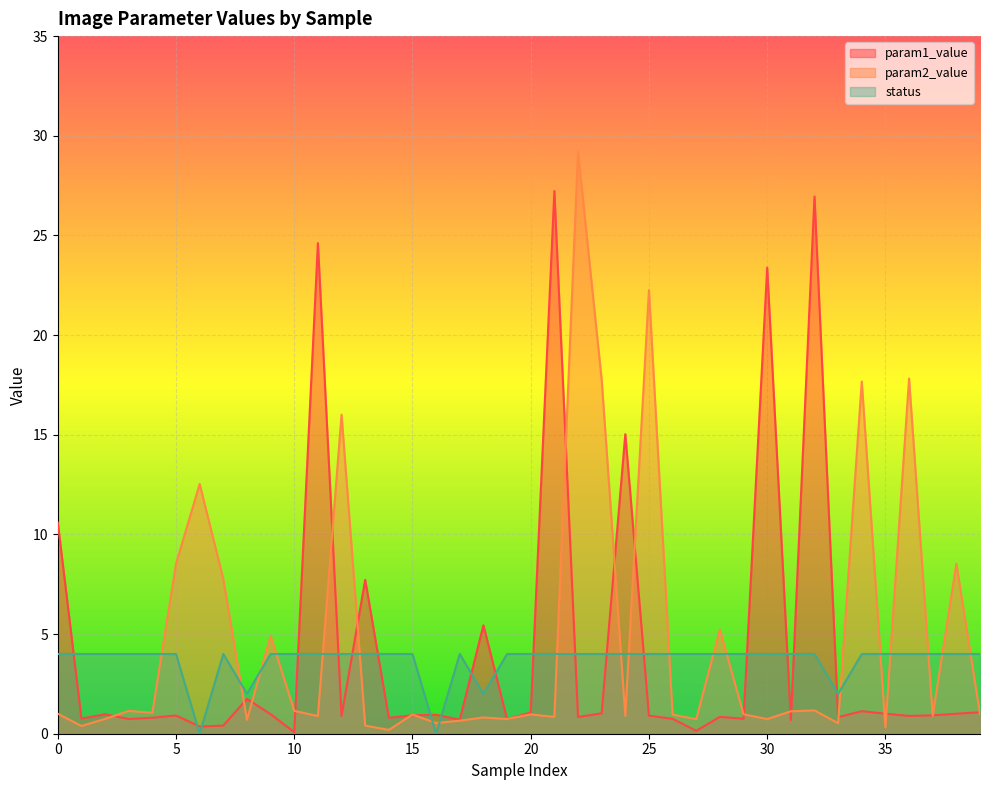

How many lines are shown in the chart?

3